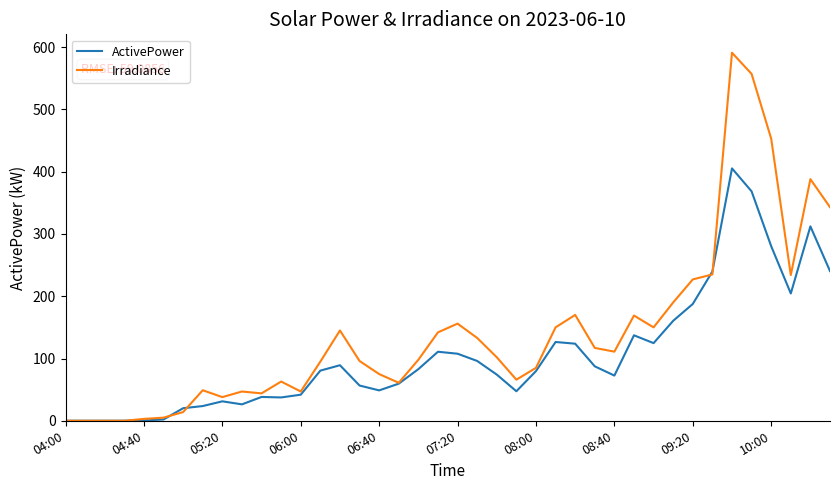

Which series has the largest range (max minus min)?

Irradiance